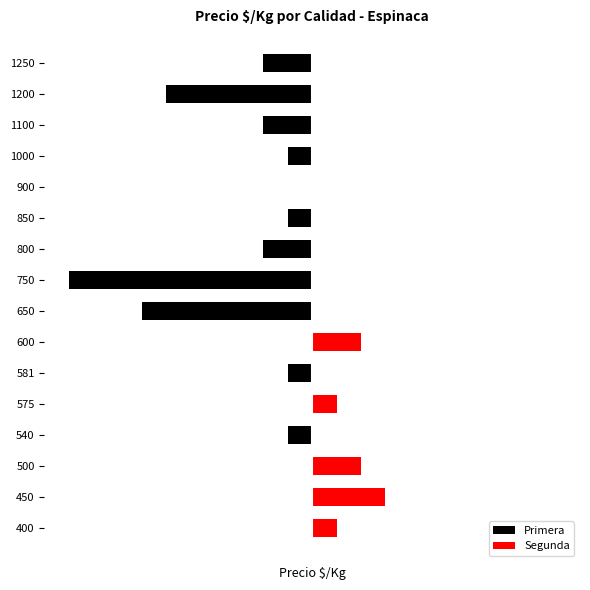

What is the value of the Primera bar at the 4th from the left?

-1